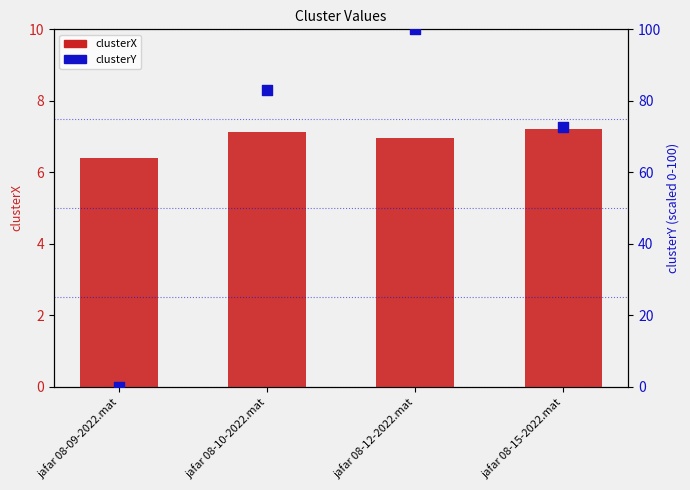

What is the total value across all series at jafar 08-15-2022.mat?

79.9